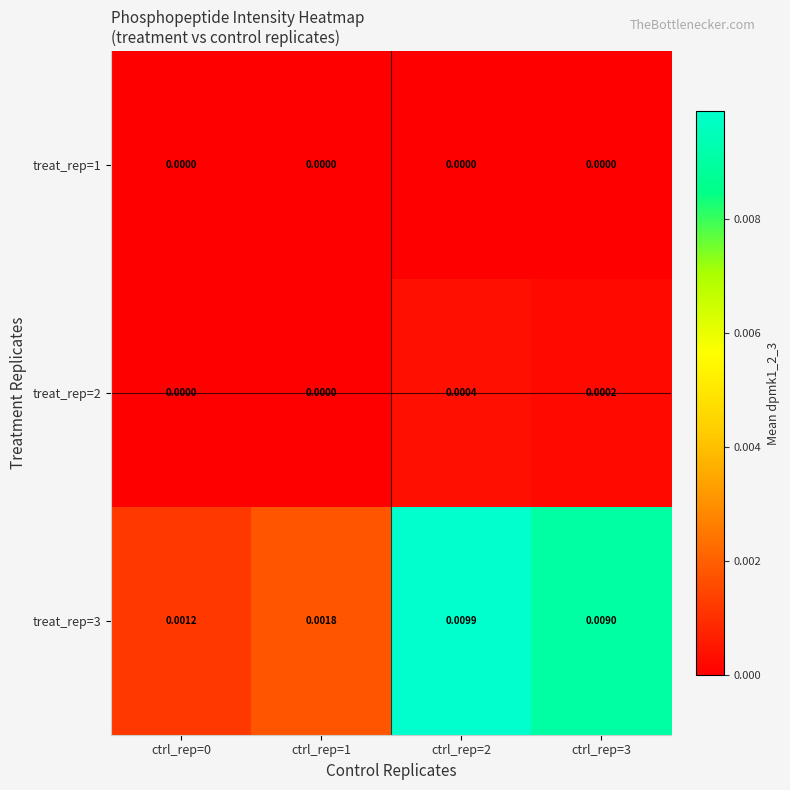

Which category has the highest value across all series?

ctrl_rep=2